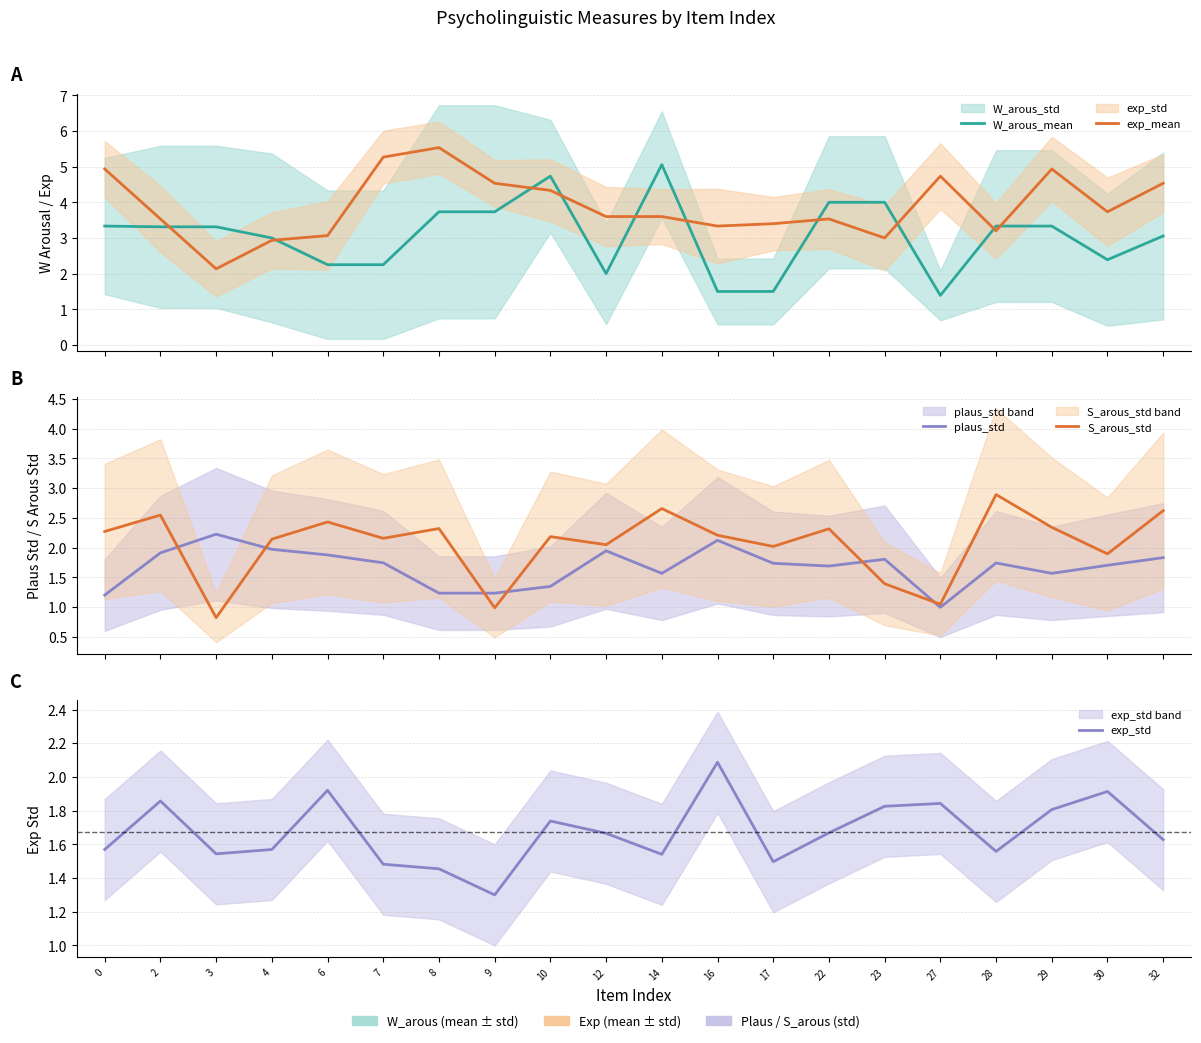

Between which two adjacent categories do exp_std and S_arous_std first intersect?

2 and 3